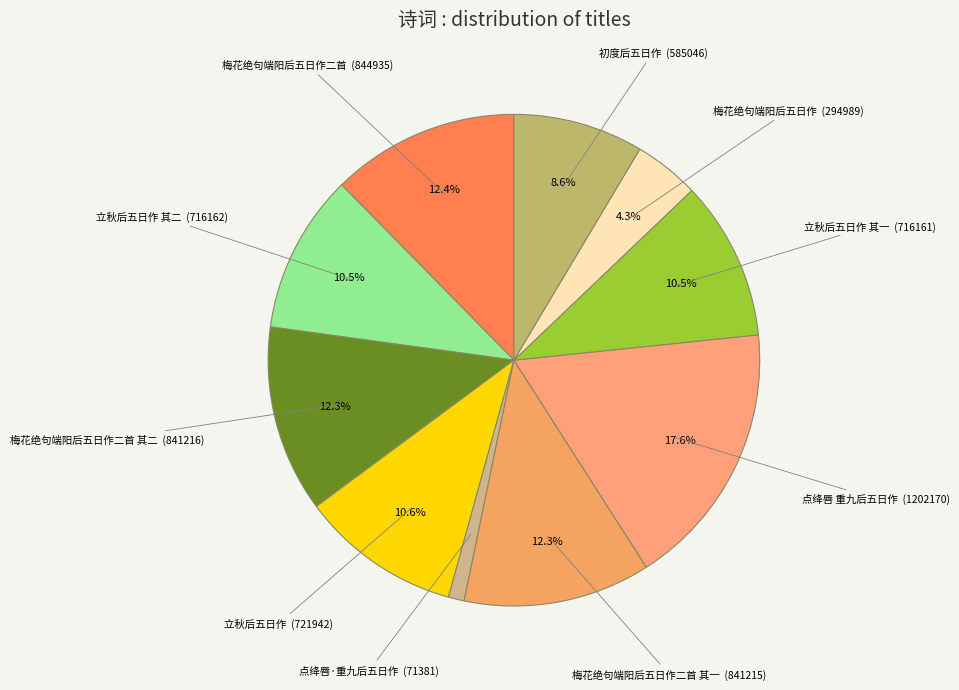

To the nearest percent, what portion does 点绛唇 重九后五日作 represent?

18%